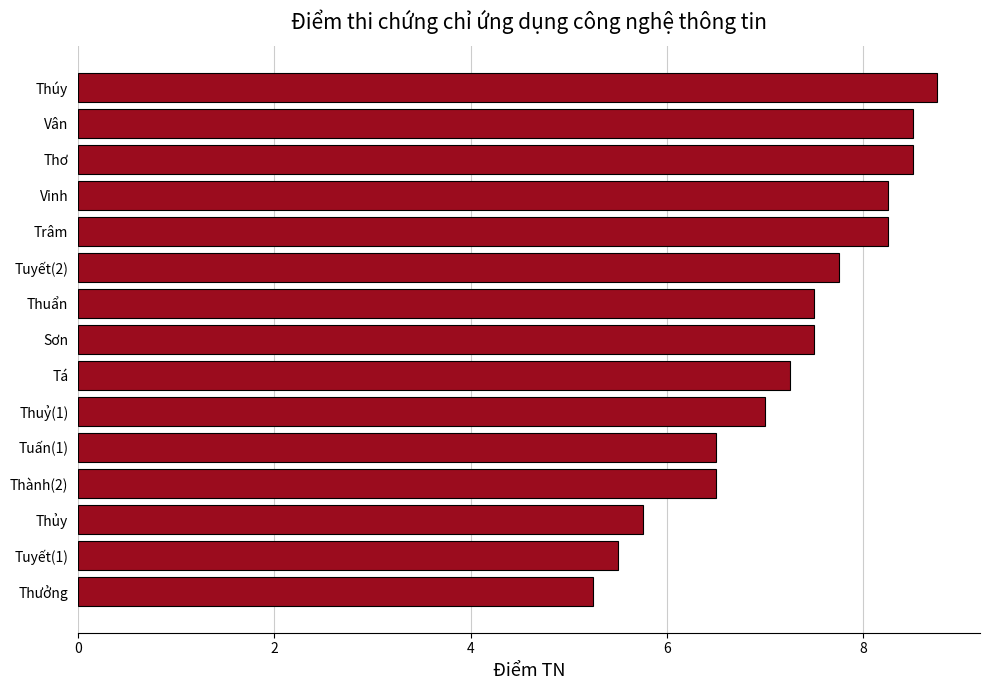

What is the sum of all values?

108.8